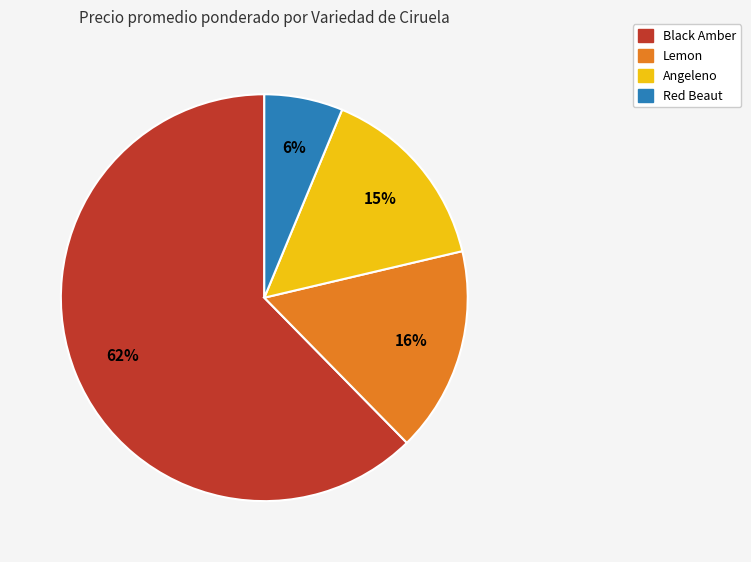

Is there any slice that represents more than half of the pie?

Yes